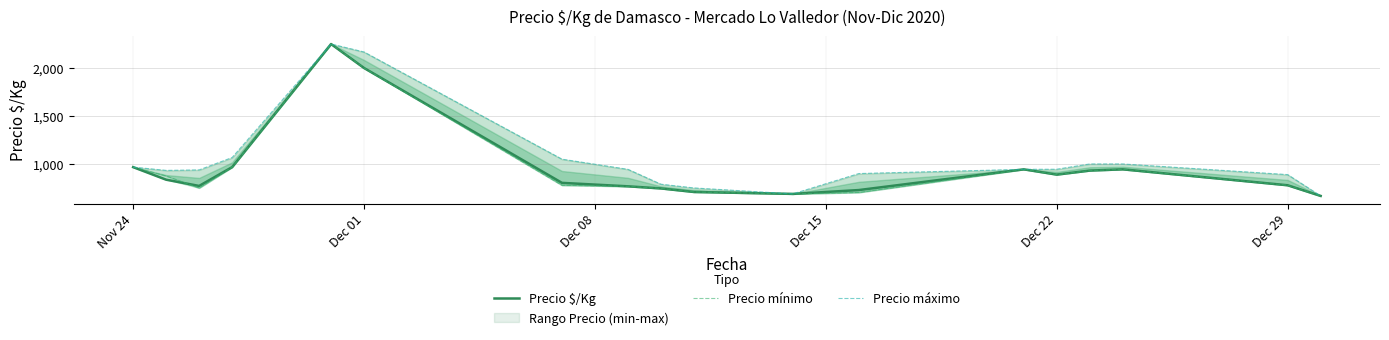

What is the difference between the second highest and second lowest values in the Precio máximo series?

1479